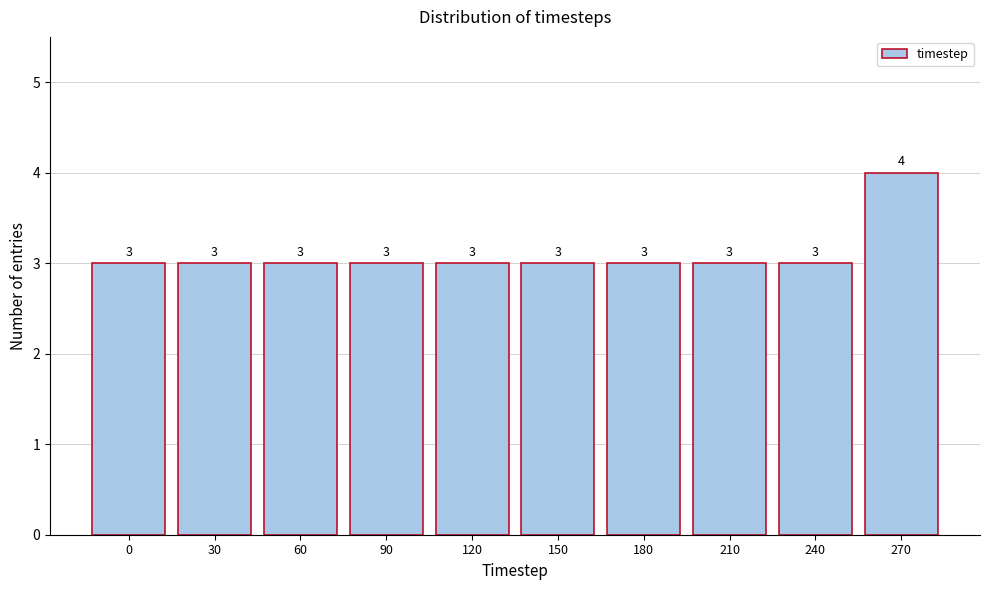

Reading left to right, extract all data points from this chart.

0=3	30=3	60=3	90=3	120=3	150=3	180=3	210=3	240=3	270=4